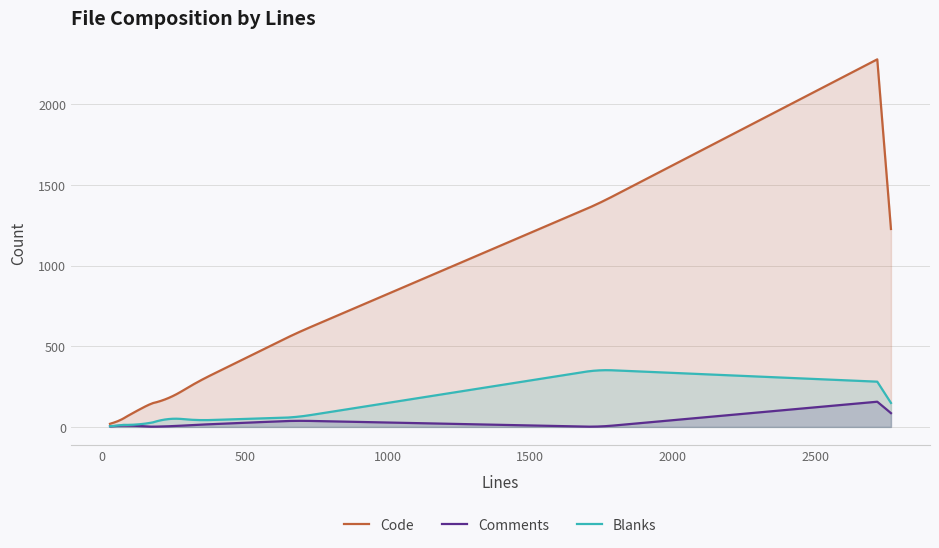

The value of Blanks at test_pkcs12.py is 40. True or false?

True